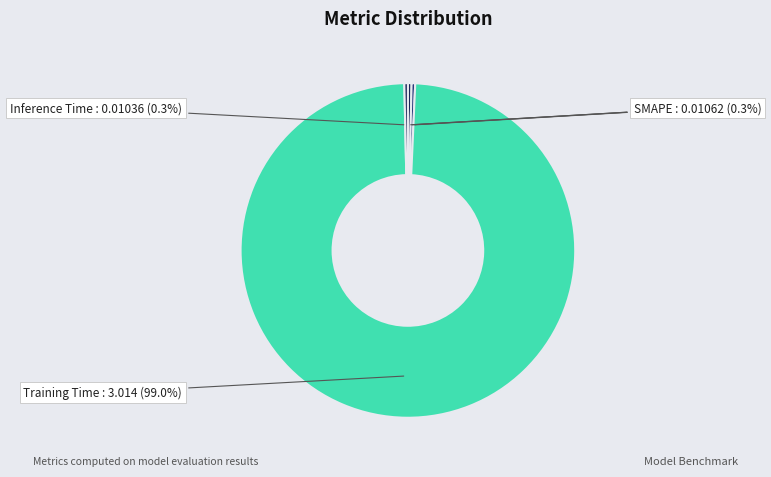

Is the sum of Inference Time and Training Time greater than half?

Yes